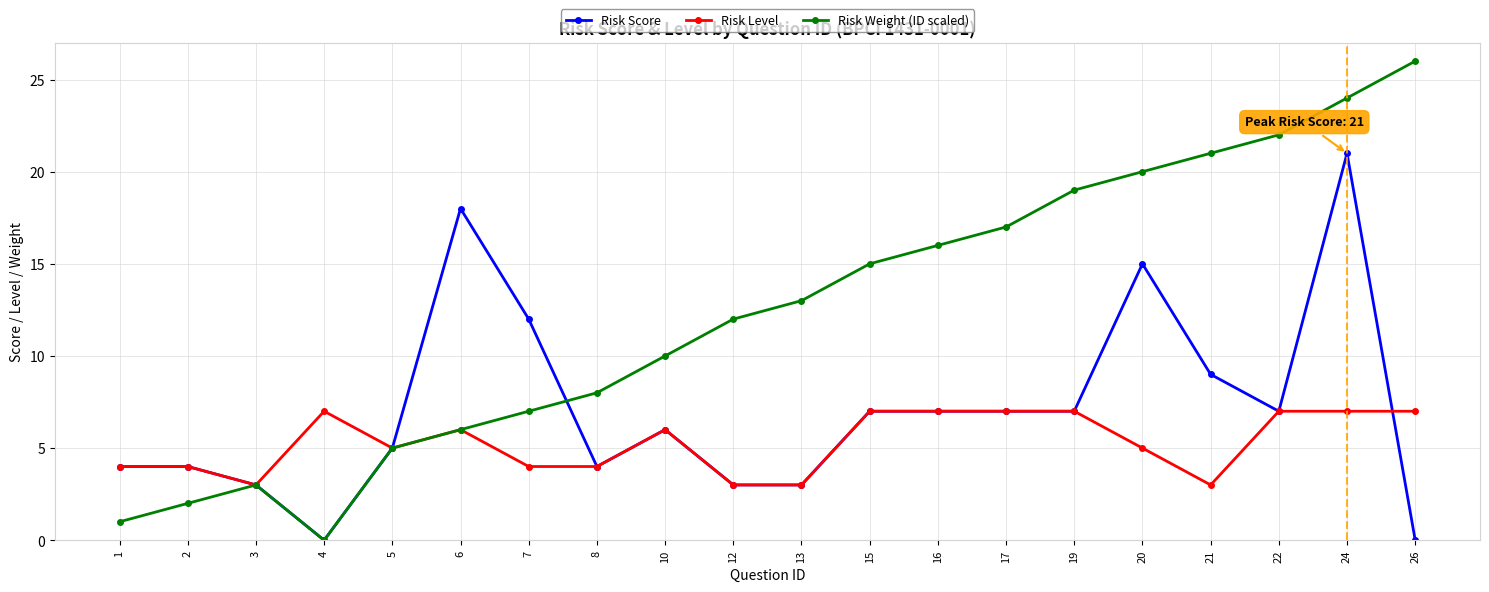

Is it true that Risk Level equals 7 at 15?

True